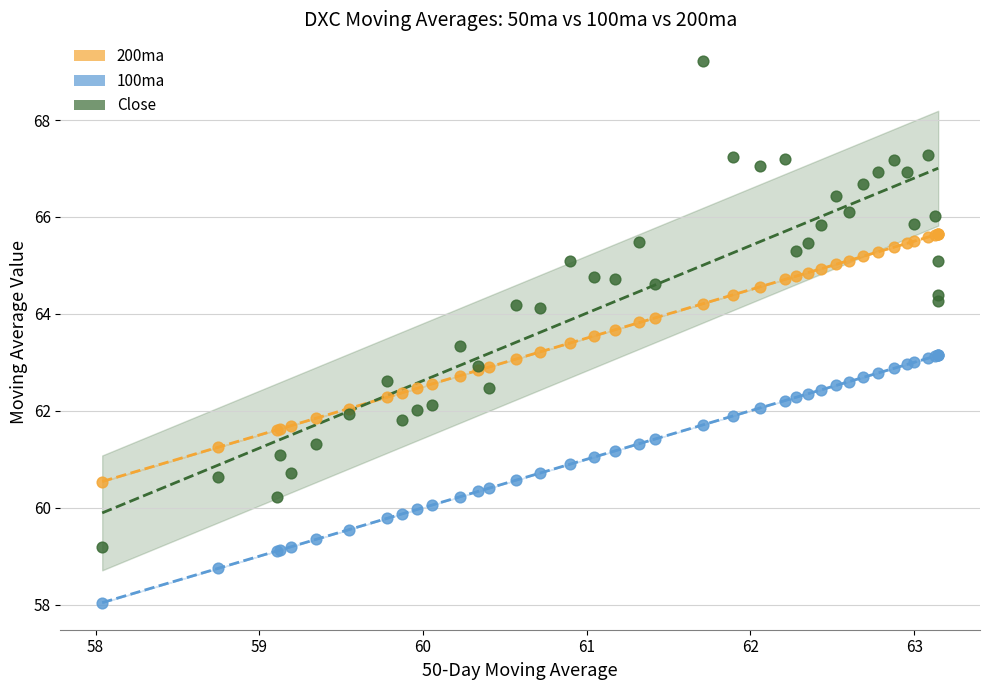

What is the X range (max minus min) for the scatter plot?

5.1